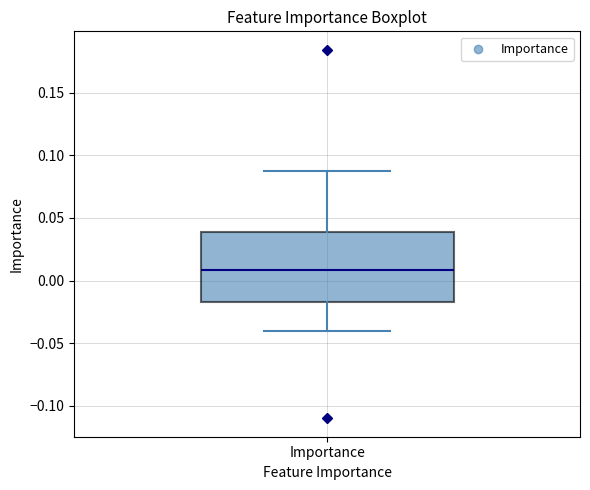

Where does the upper whisker of the box for Importance end on the y-axis? The values are not printed on the chart, so give them approximately, as read against the axis.

0.085